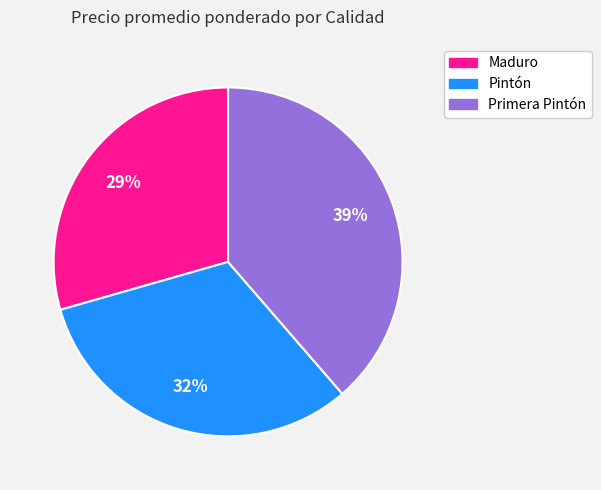

Which slice is the smallest?

Maduro